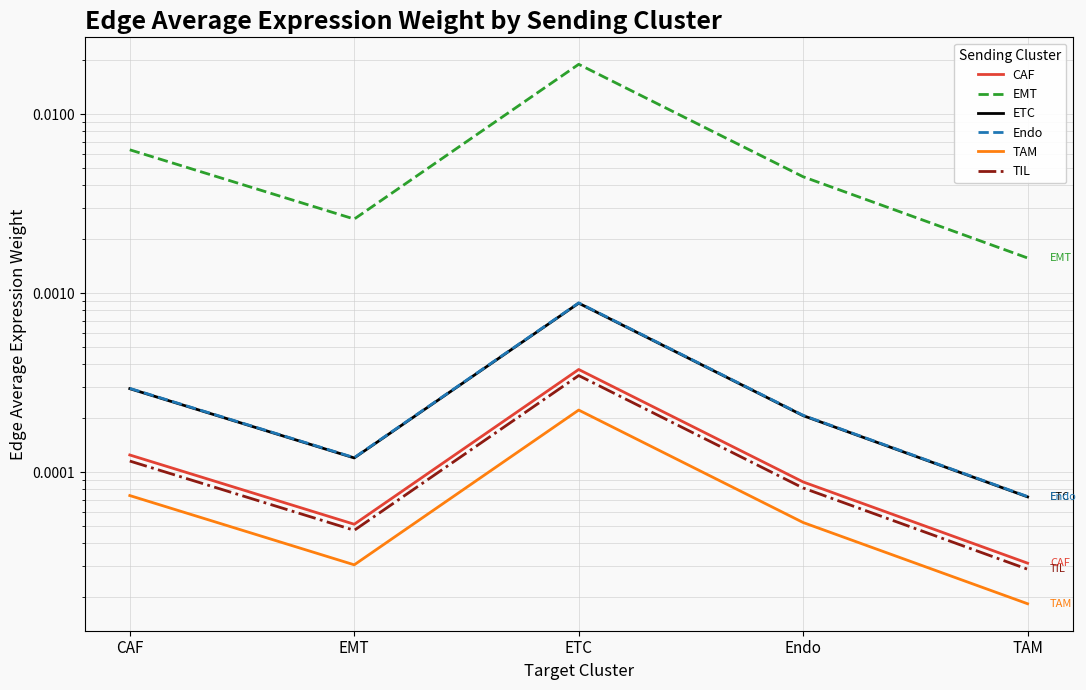

What are all the series names shown in the legend?

CAF, EMT, ETC, Endo, TAM, TIL